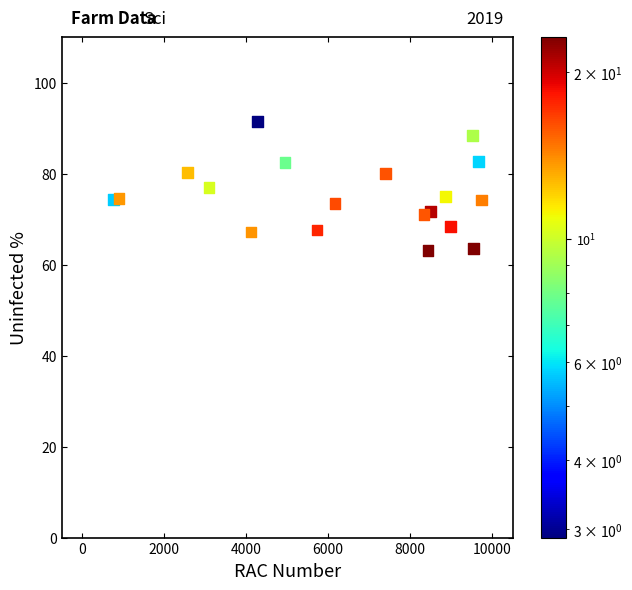

What is the range of X values (max minus min)?

8983.0